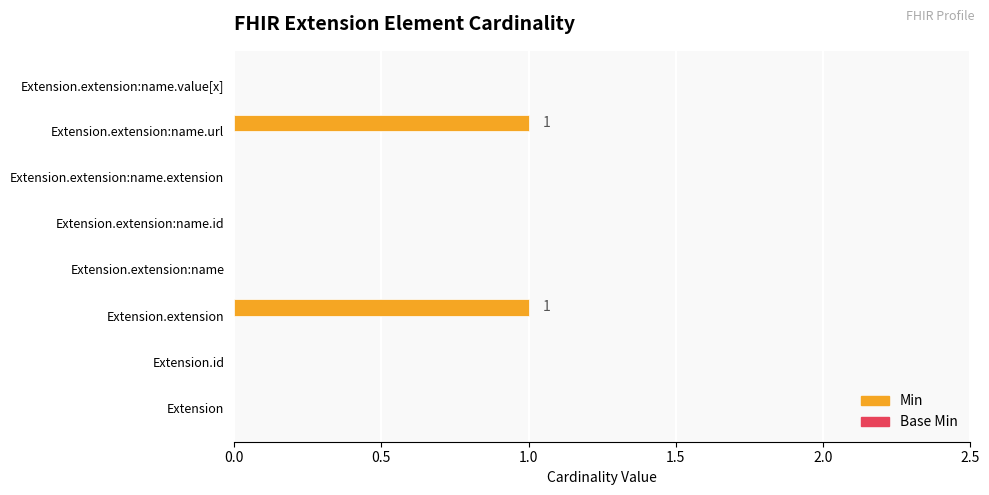

Is it true that the value at Extension.extension is 1?

True